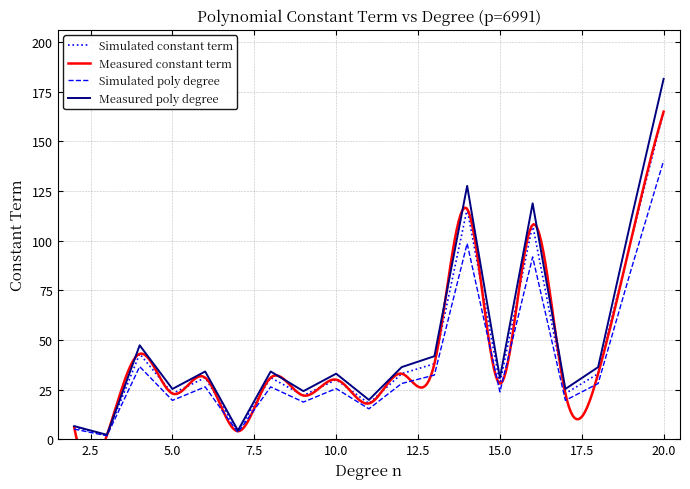

The chart shows a value of 46 at 12. True or false?

False